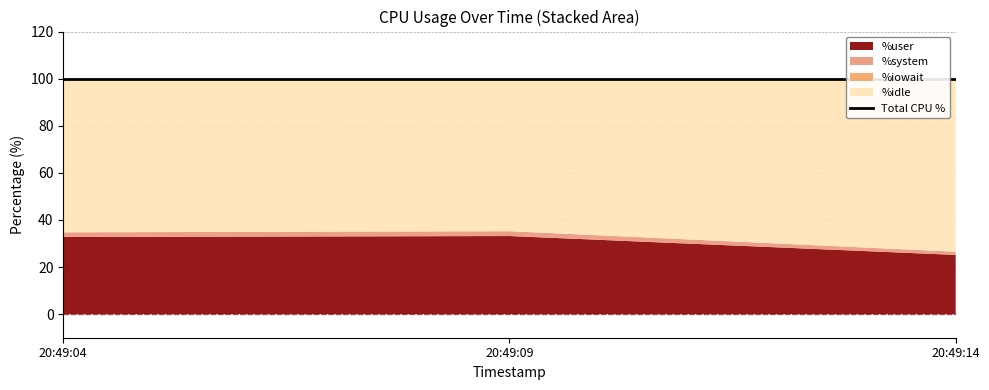

Reading left to right, what are all the values shown in this chart?

%user: 20:49:04=32.8	20:49:09=33.2	20:49:14=25.2
%system: 20:49:04=2.0	20:49:09=2.0	20:49:14=1.4
%iowait: 20:49:04=0.1	20:49:09=0.0	20:49:14=0.0
%idle: 20:49:04=65.2	20:49:09=64.8	20:49:14=73.5